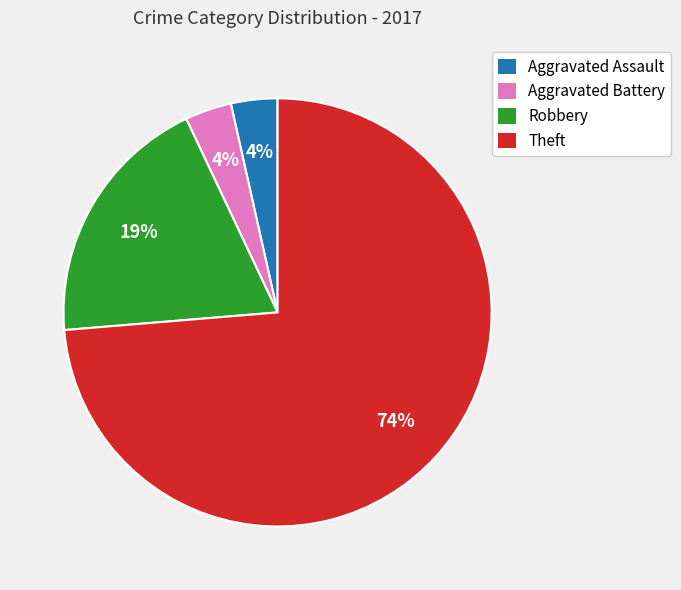

Is the sum of Theft and Aggravated Assault greater than half?

Yes